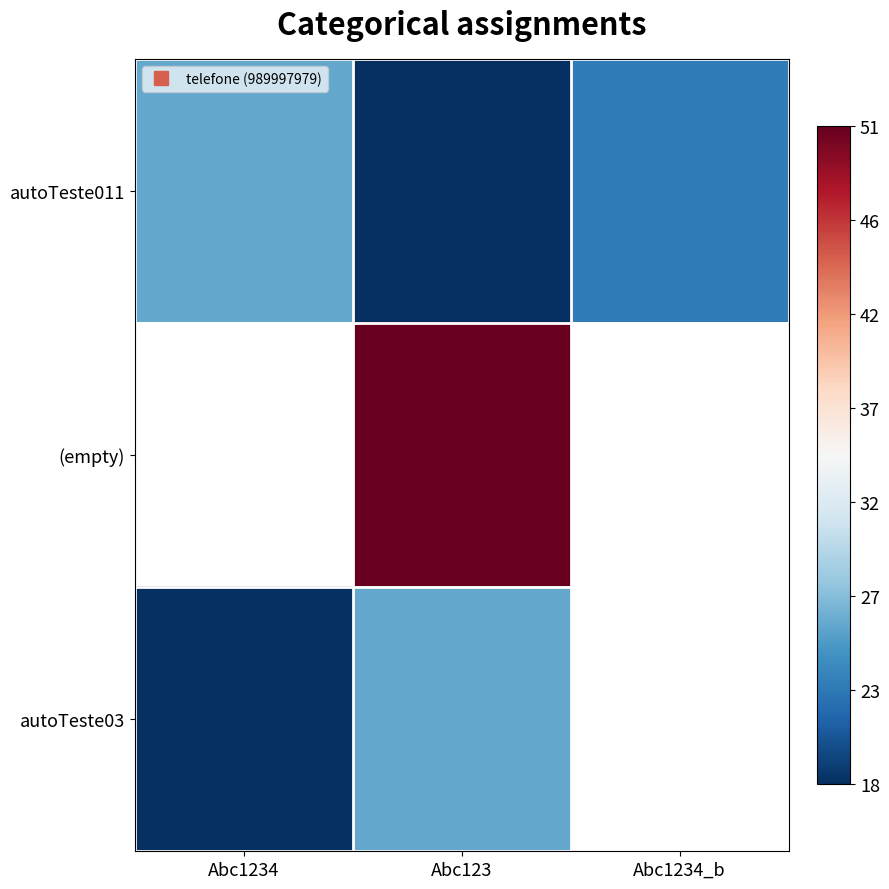

At which label is autoTeste03 closest to 22?

Abc1234